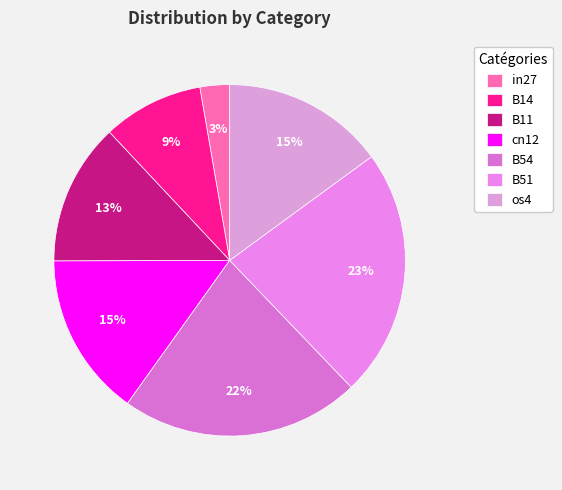

What is the total percentage of B54 and B11?

35.1%